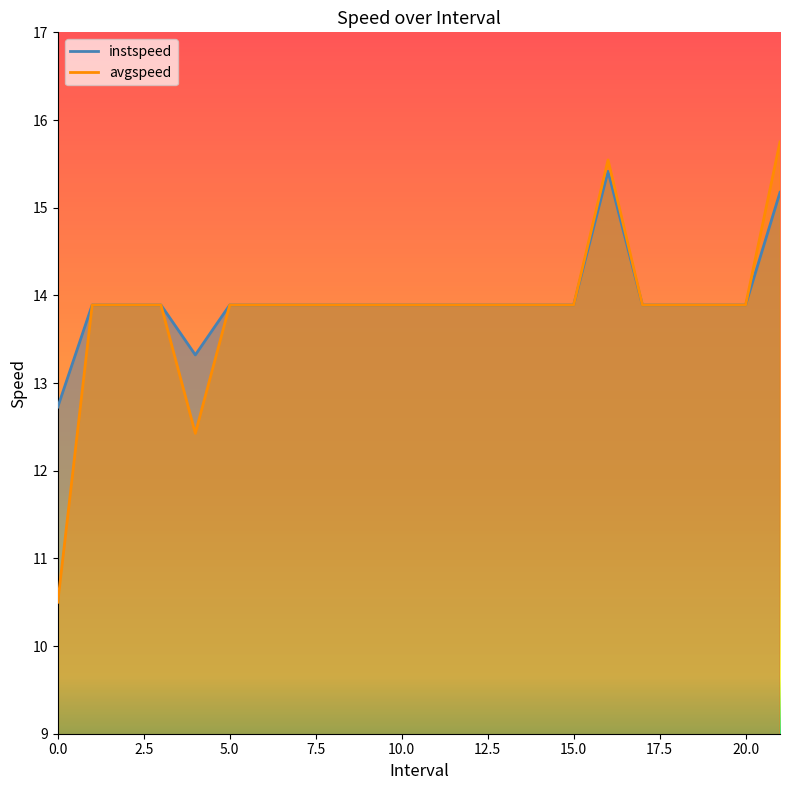

Which category has the highest value in the avgspeed series?

21.0